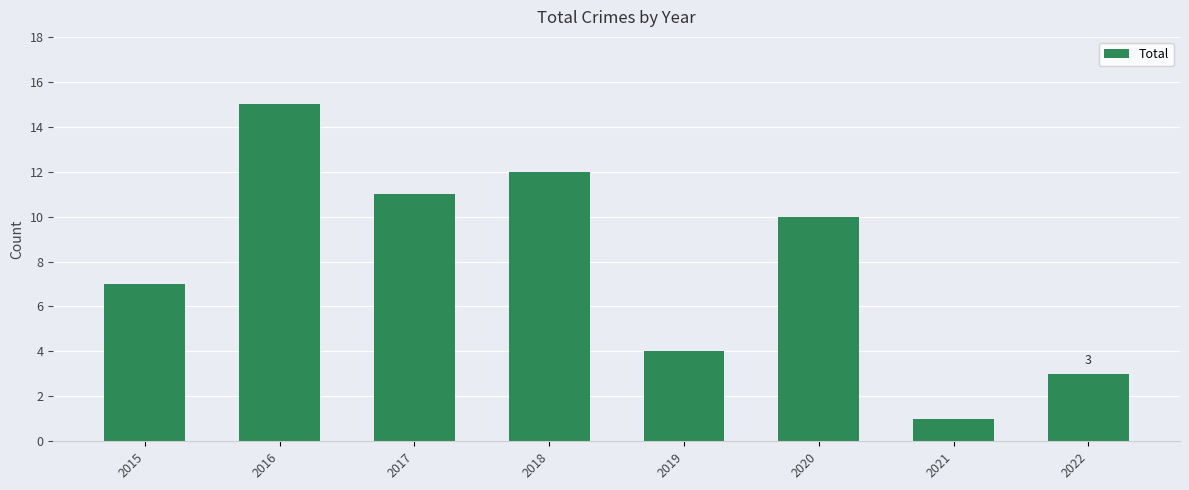

Which label corresponds to the smallest value in the chart?

2021